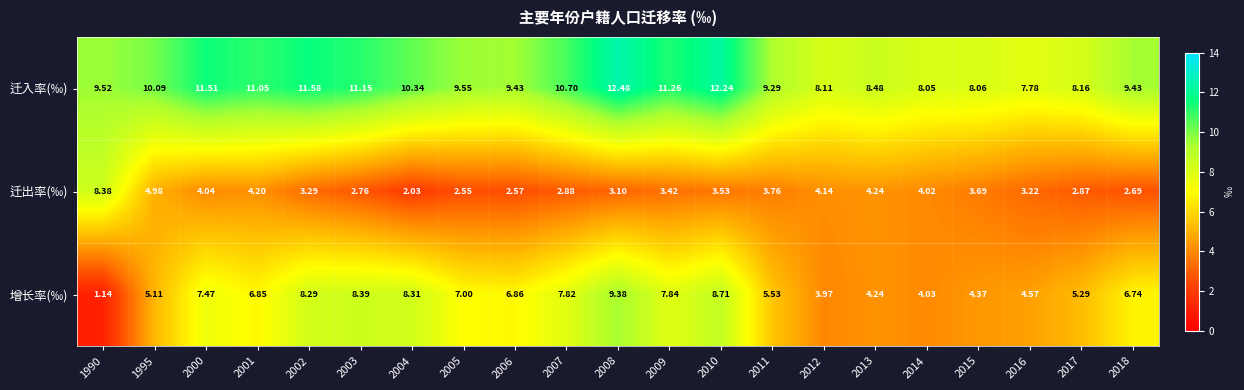

Which series has the largest total across all categories?

迁入率(‰)